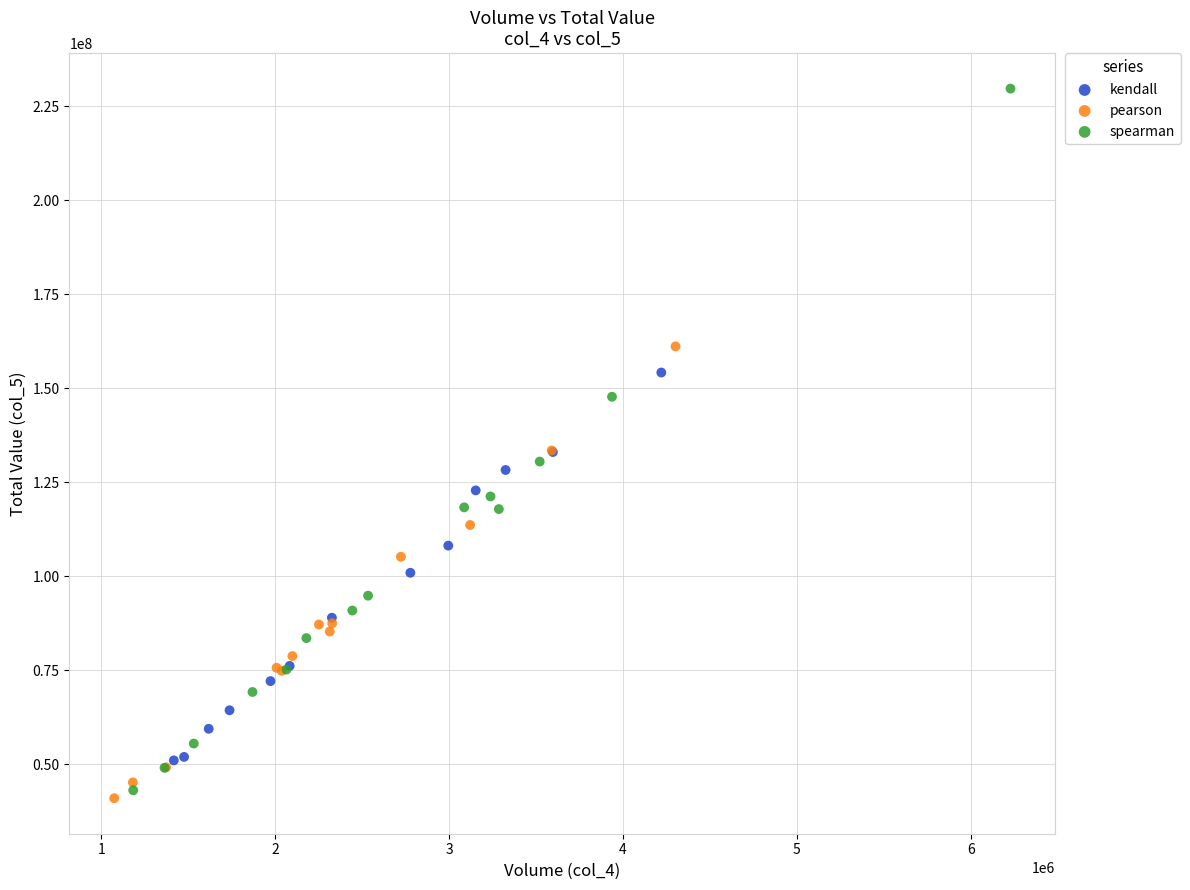

Which series contains the highest Y value?

spearman